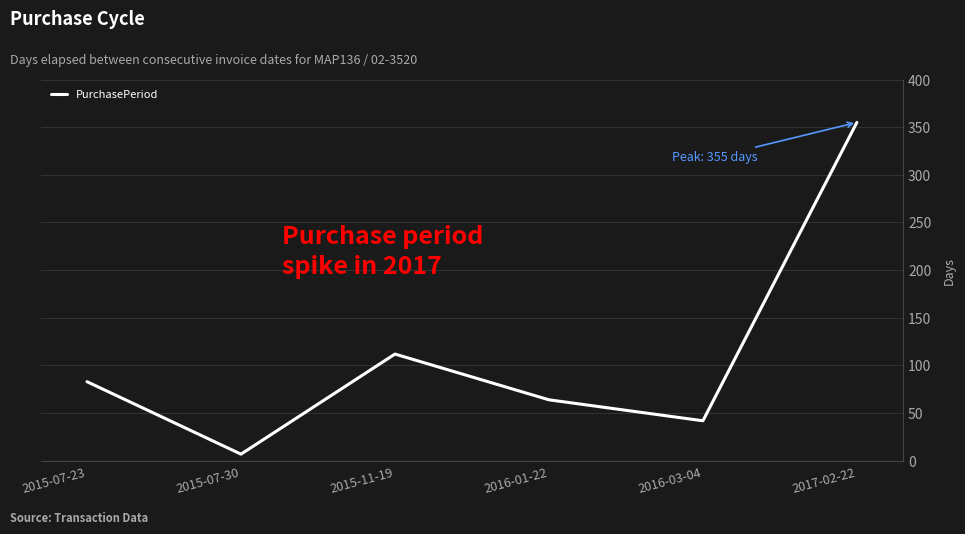

List the labels in order of value, largest first.

2017-02-22, 2015-11-19, 2015-07-23, 2016-01-22, 2016-03-04, 2015-07-30